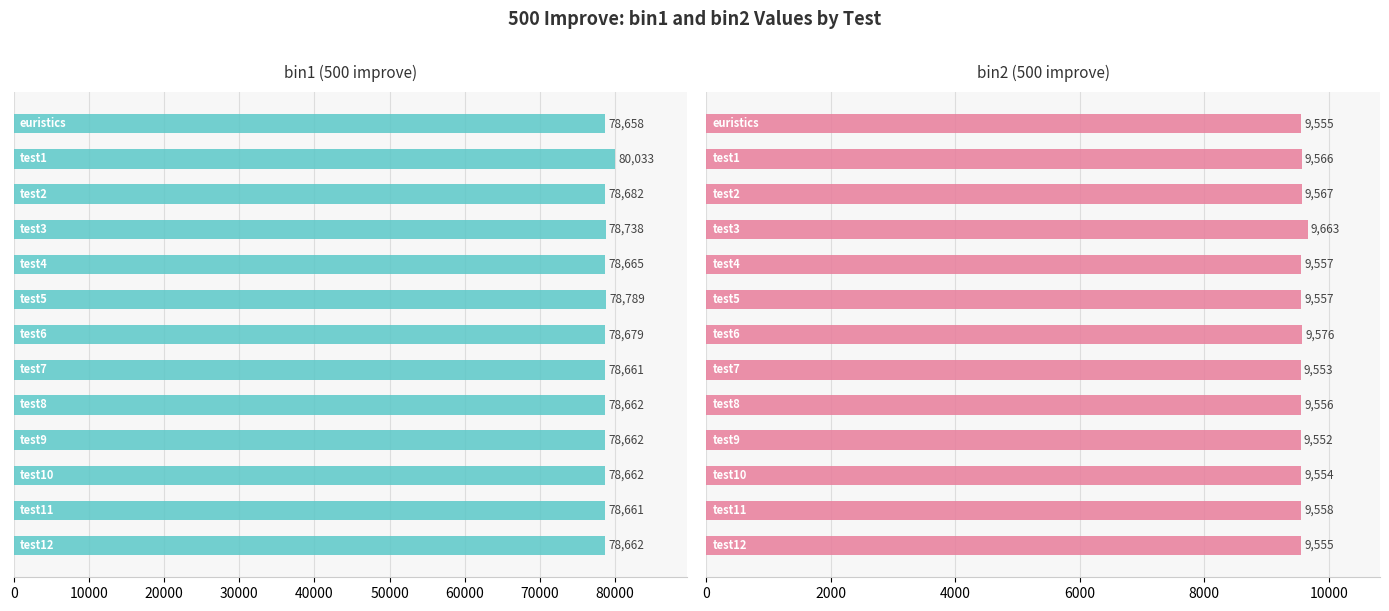

How many bars are there in total?

26